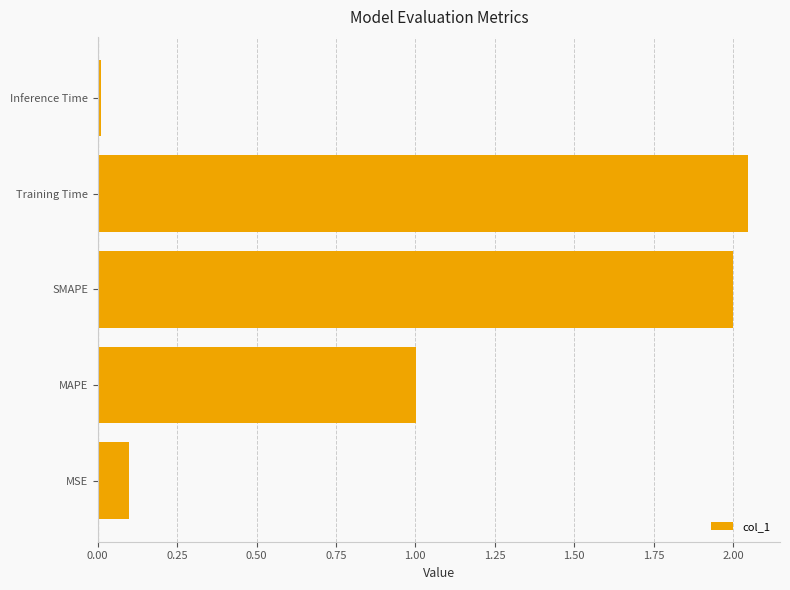

What is the difference between the second highest and second lowest values?

1.9